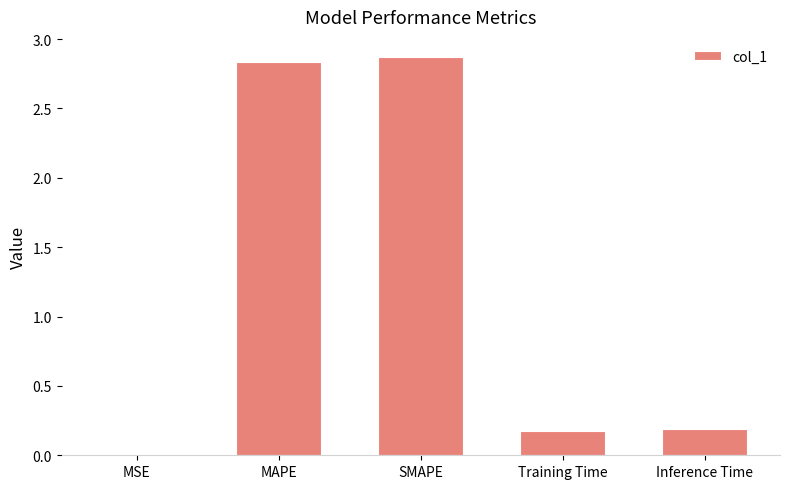

What is the sum of the values at Inference Time and MAPE?

3.0